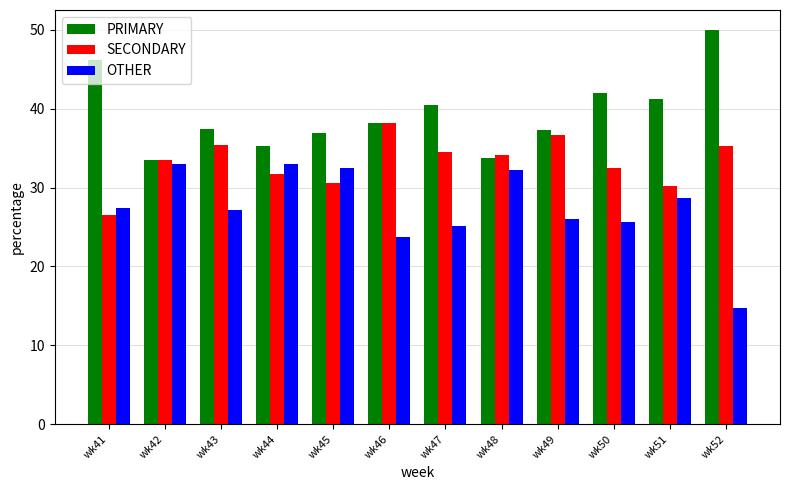

Rank the series by their maximum value, from lowest to highest.

OTHER, SECONDARY, PRIMARY